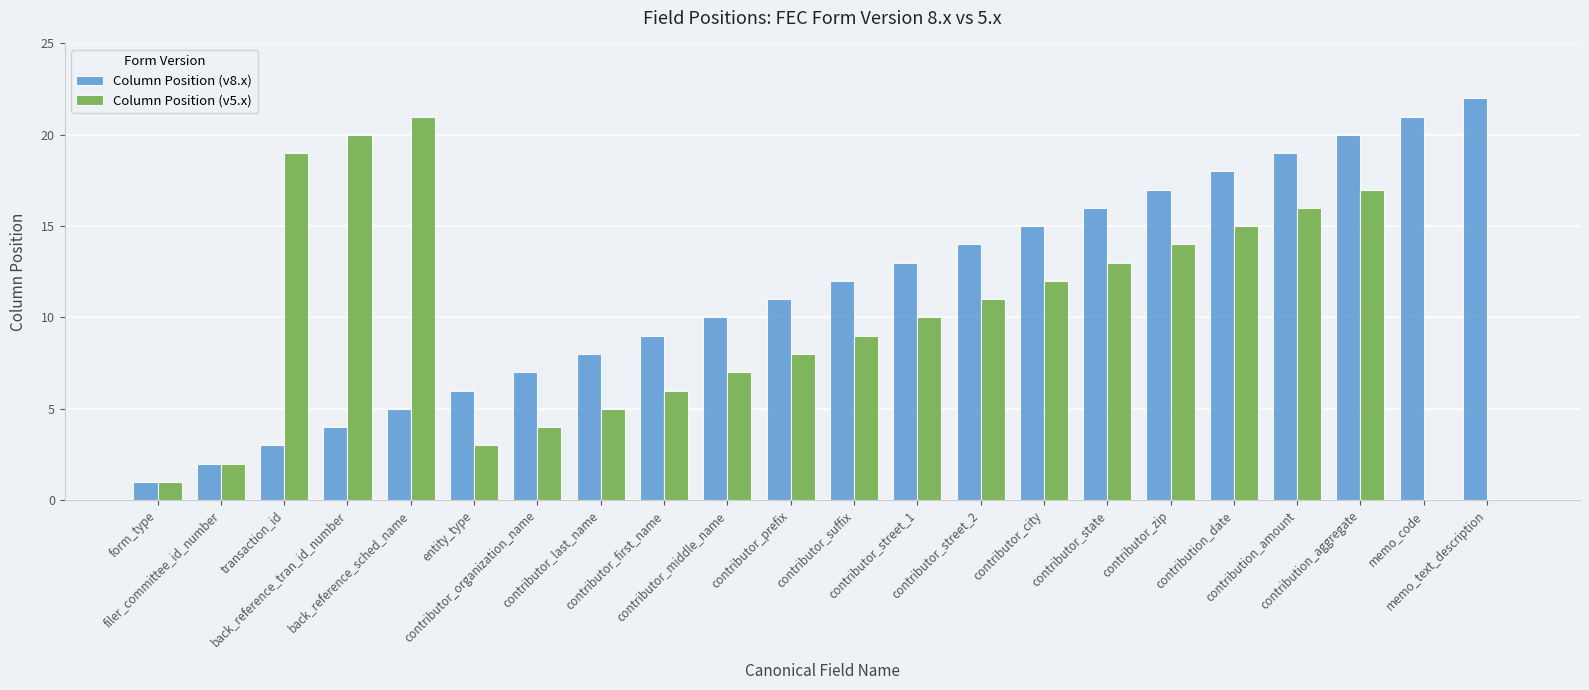

Is it true that Column Position (v8.x) equals 21 at contributor_street_2?

False